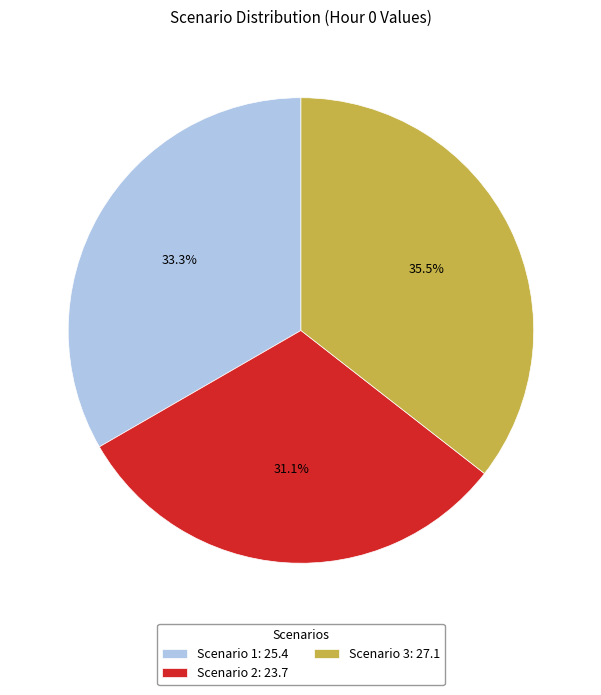

Count the number of slices in the pie.

3